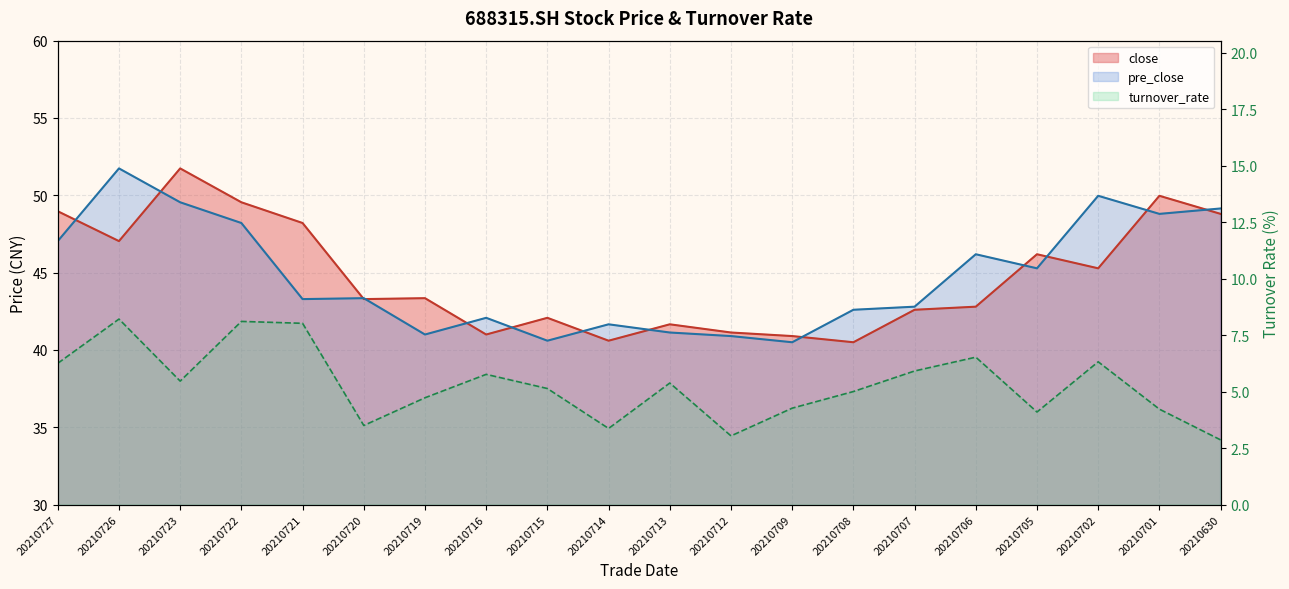

How many lines are shown in the chart?

3